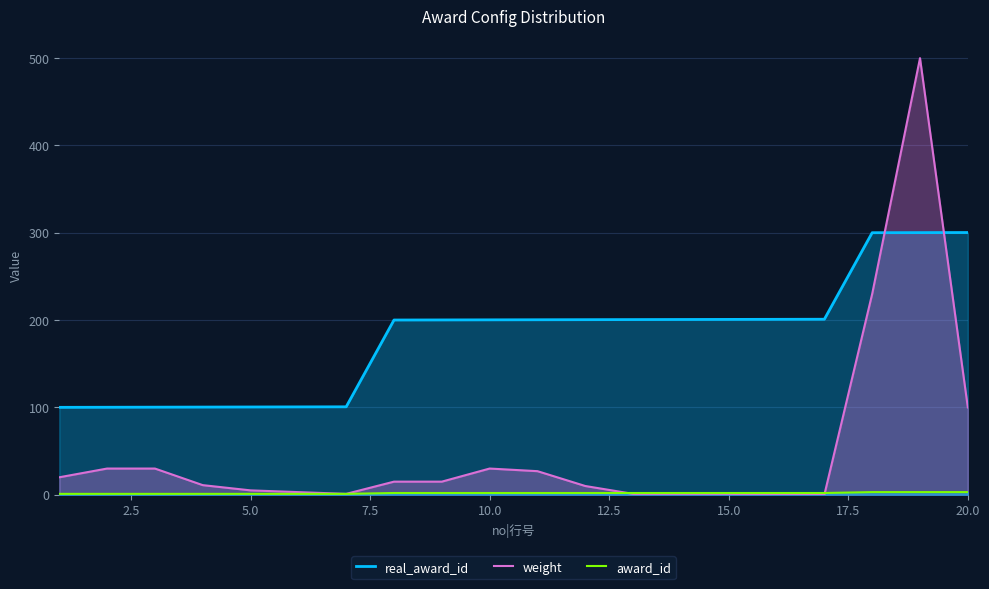

Which series has the widest spread of values?

weight